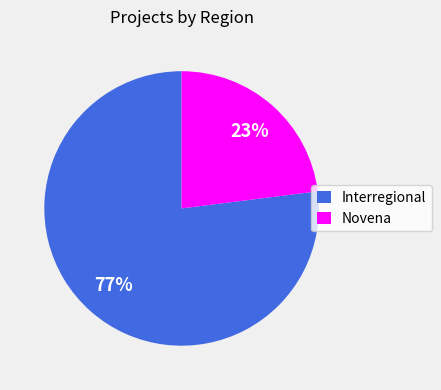

To the nearest percent, what is the combined percentage of Novena and Interregional?

100%